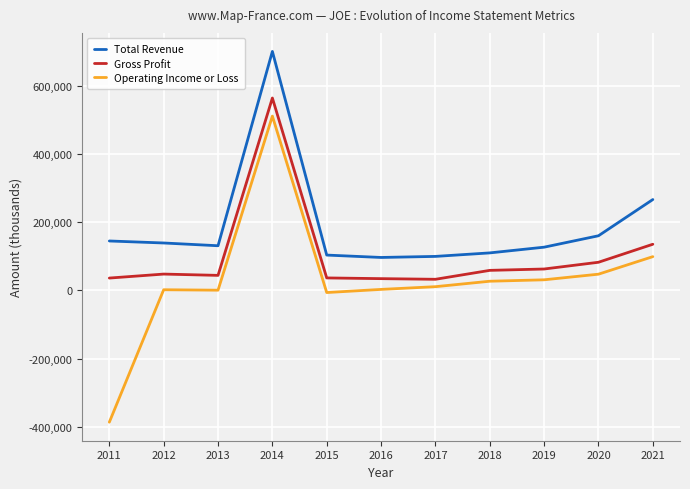

How many distinct data groups are displayed?

3